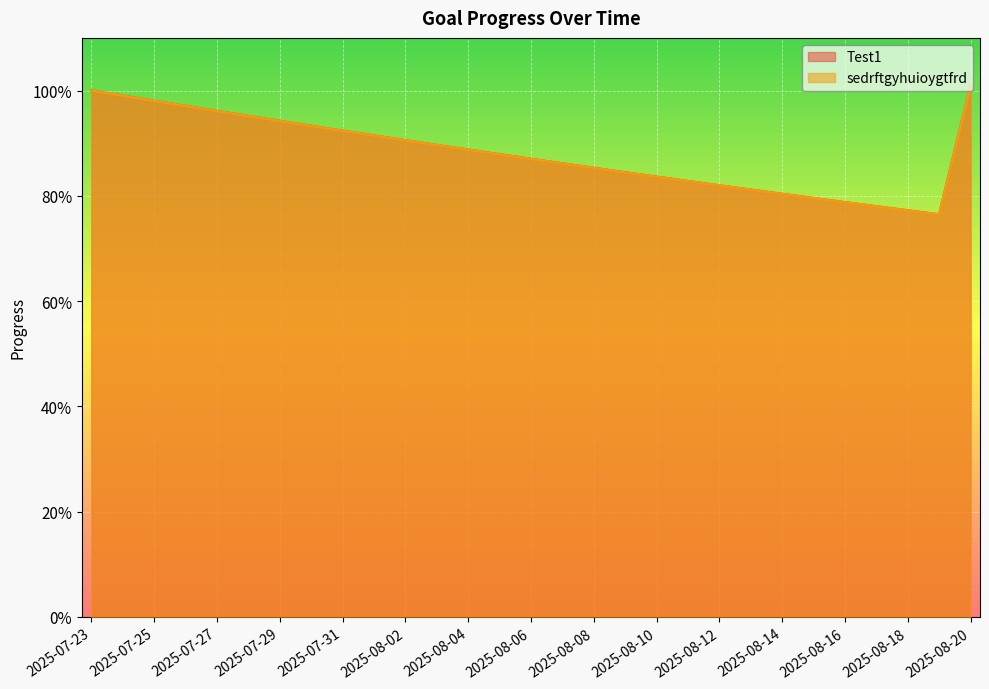

Rank the categories by sedrftgyhuioygtfrd value from lowest to highest.

2025-08-19, 2025-08-18, 2025-08-17, 2025-08-16, 2025-08-15, 2025-08-14, 2025-08-13, 2025-08-12, 2025-08-11, 2025-08-10, 2025-08-09, 2025-08-08, 2025-08-07, 2025-08-06, 2025-08-05, 2025-08-04, 2025-08-03, 2025-08-02, 2025-08-01, 2025-07-31, 2025-07-30, 2025-07-29, 2025-07-28, 2025-07-27, 2025-07-26, 2025-07-25, 2025-07-24, 2025-07-23, 2025-08-20